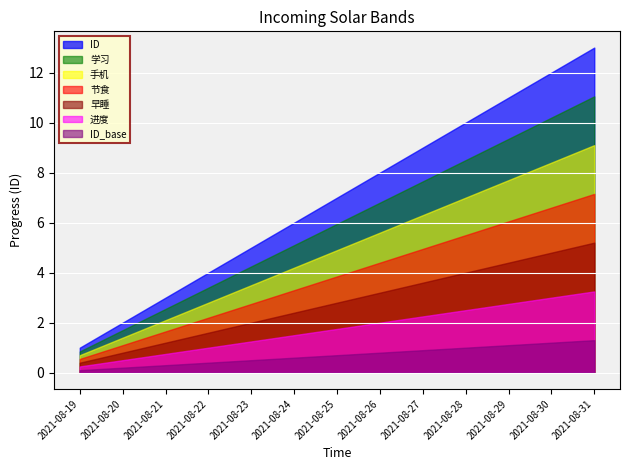

How many data points are above 7?

6